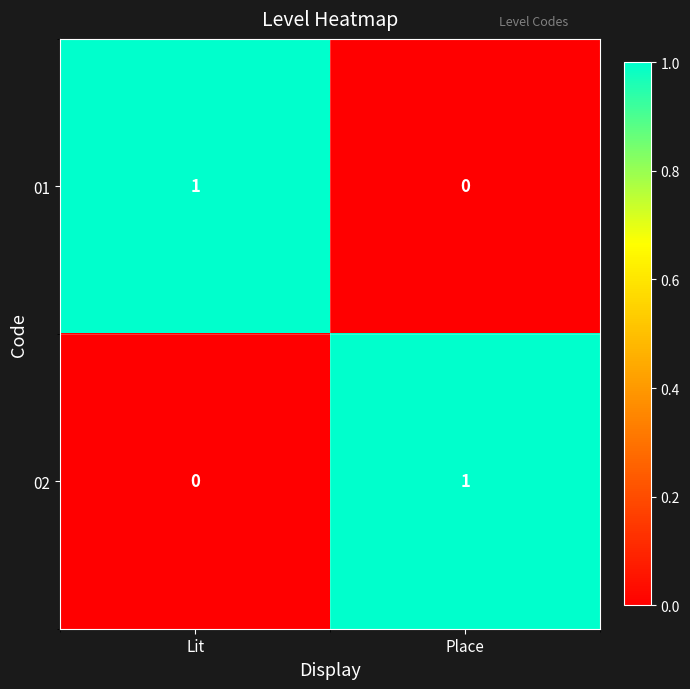

Is it true that 02 equals 1 at Place?

True